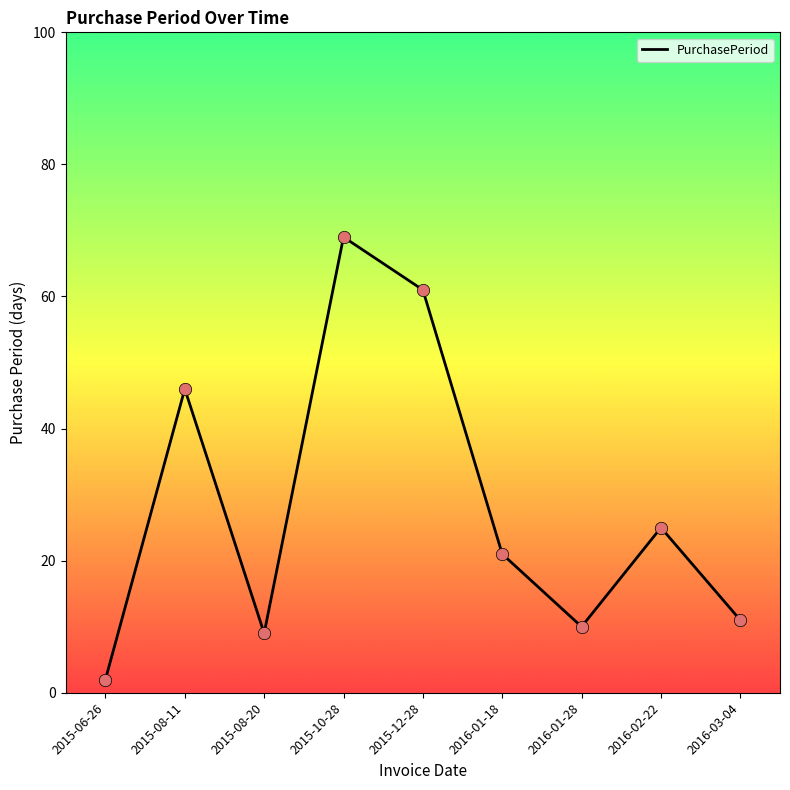

What is the ratio of the value at 2016-02-22 to the value at 2015-12-28?

0.4